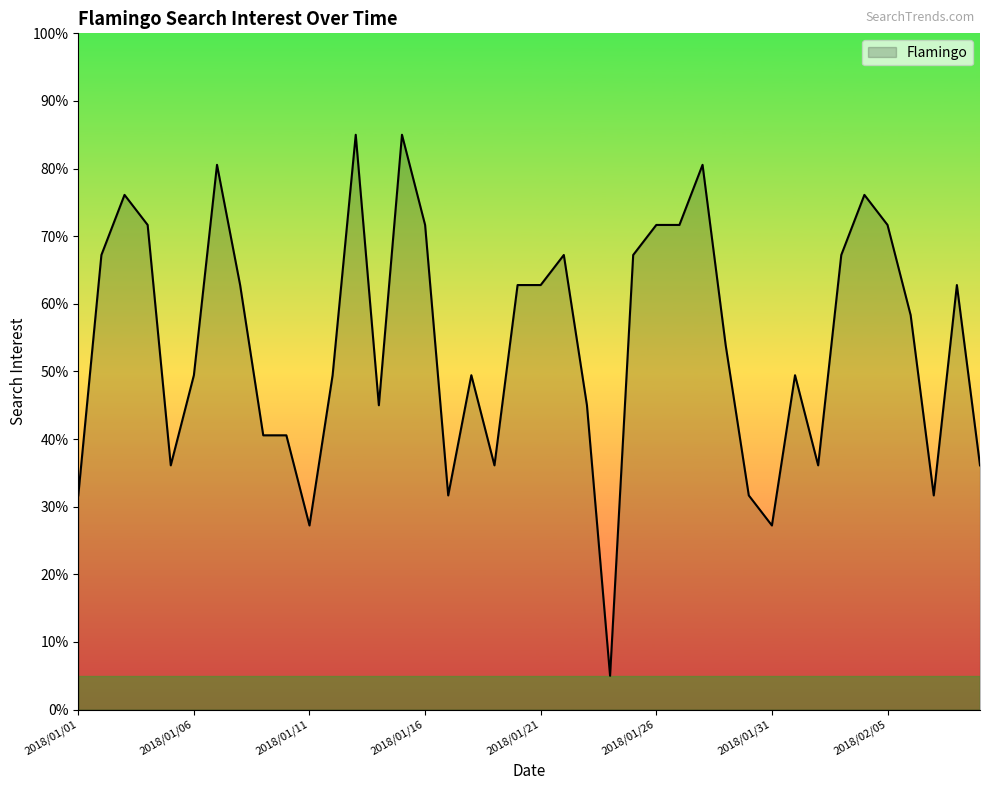

What is the maximum value shown in the chart?

85.0